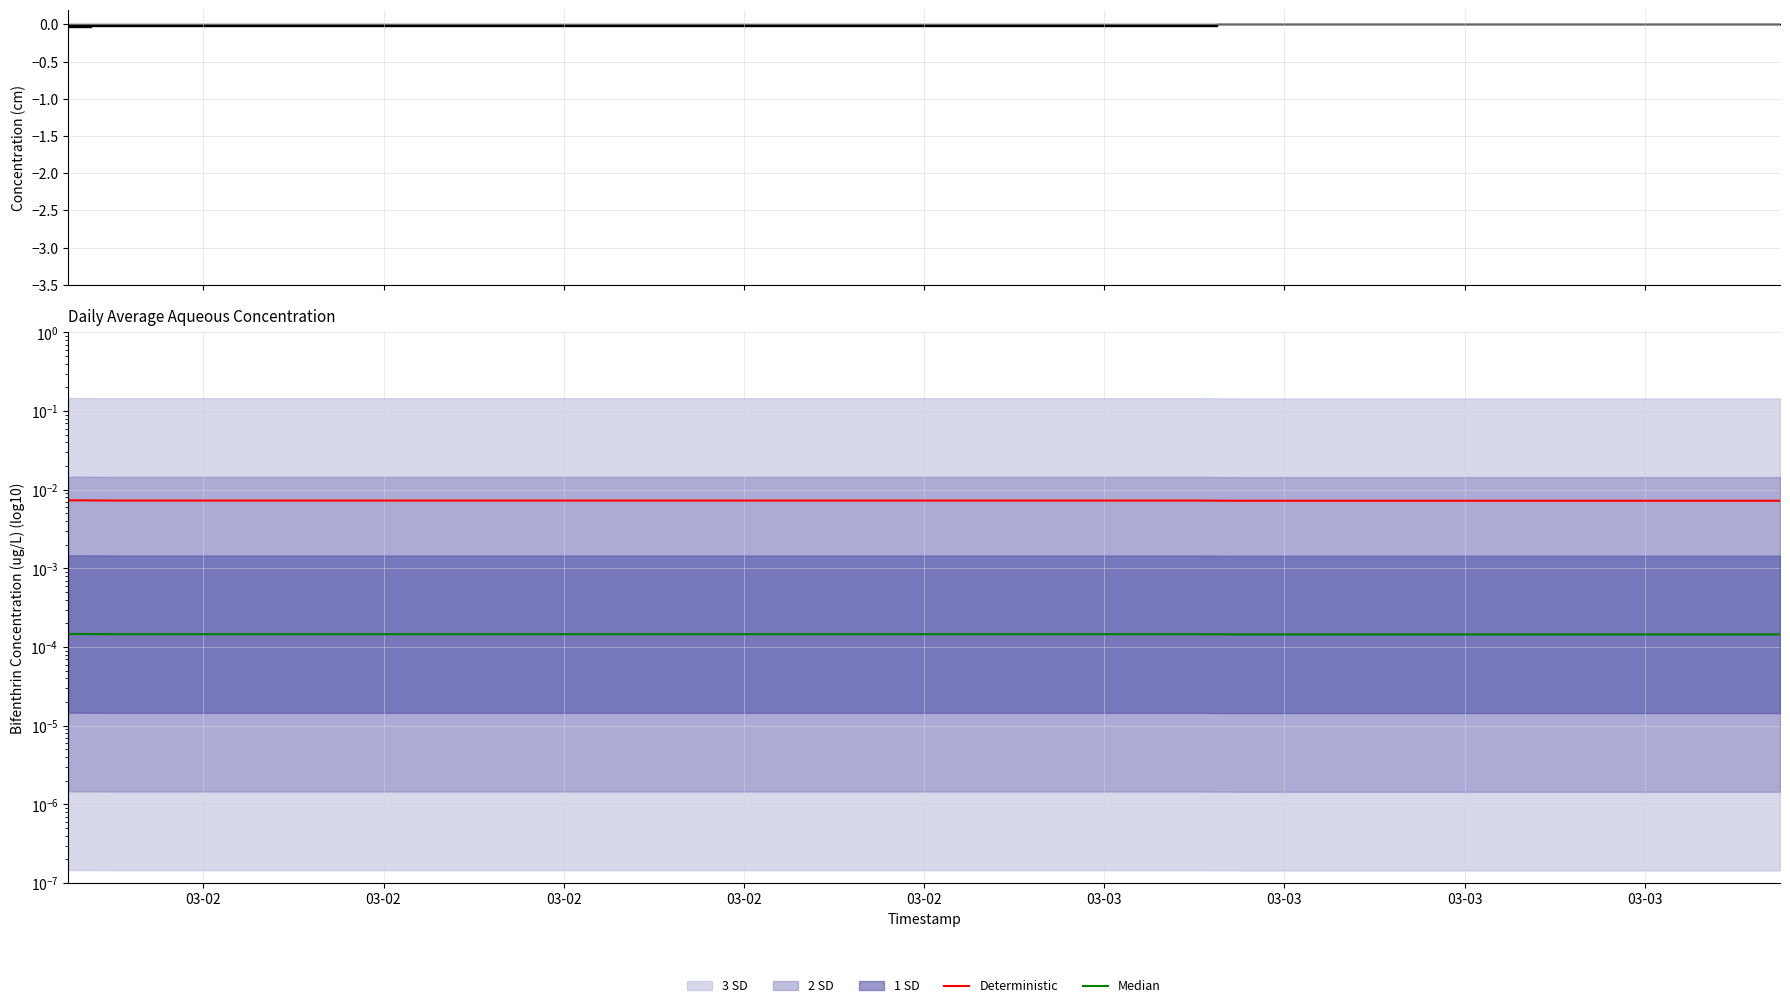

Which series has the largest total across all categories?

Deterministic